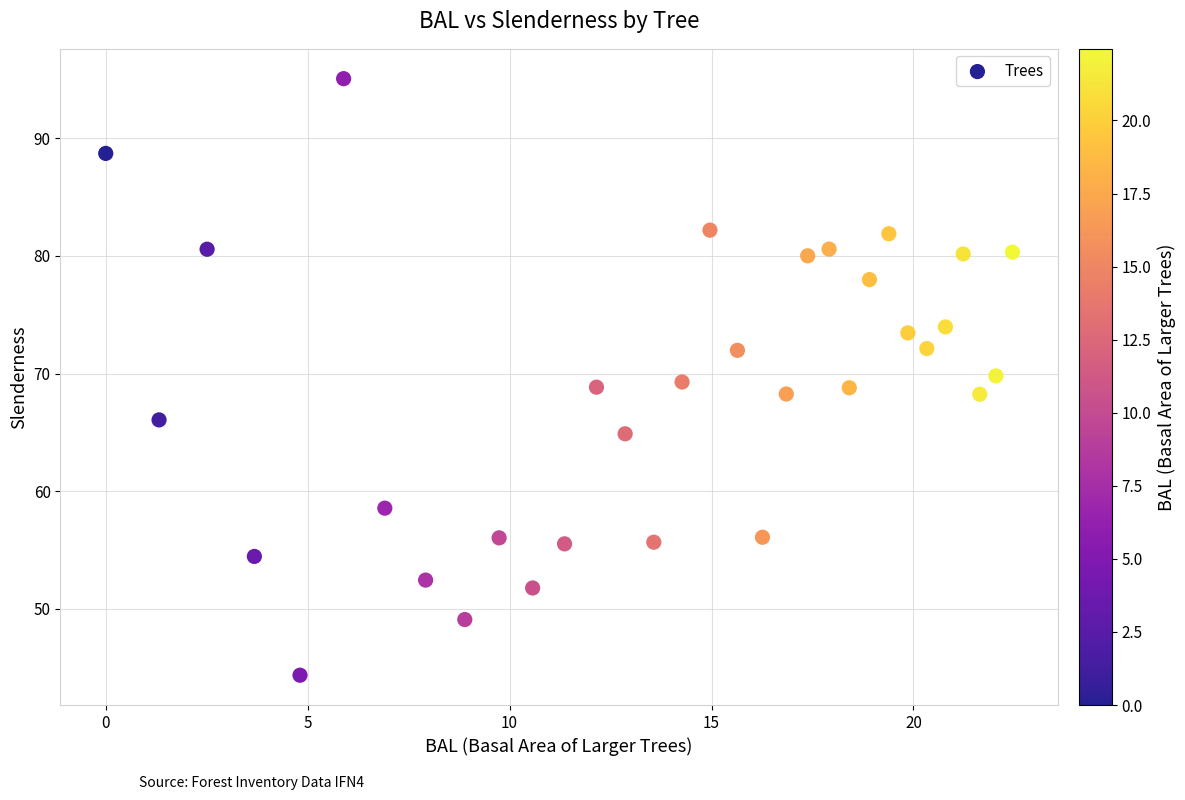

What is the range of X values (max minus min)?

22.4